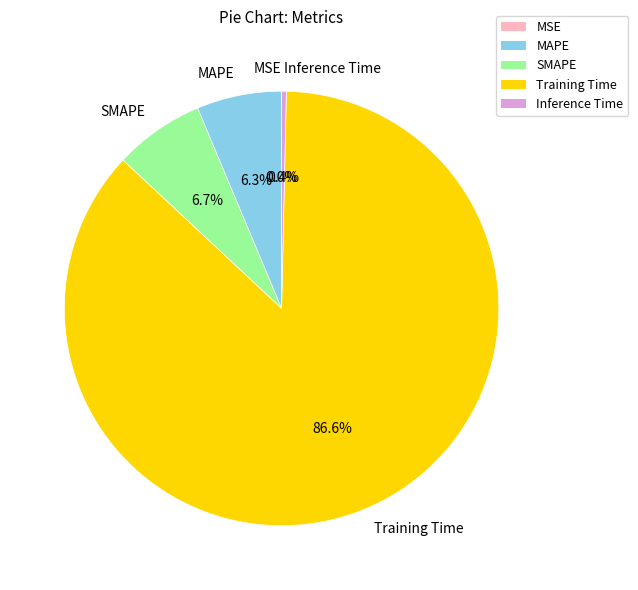

To the nearest percent, what is the average slice percentage?

20%